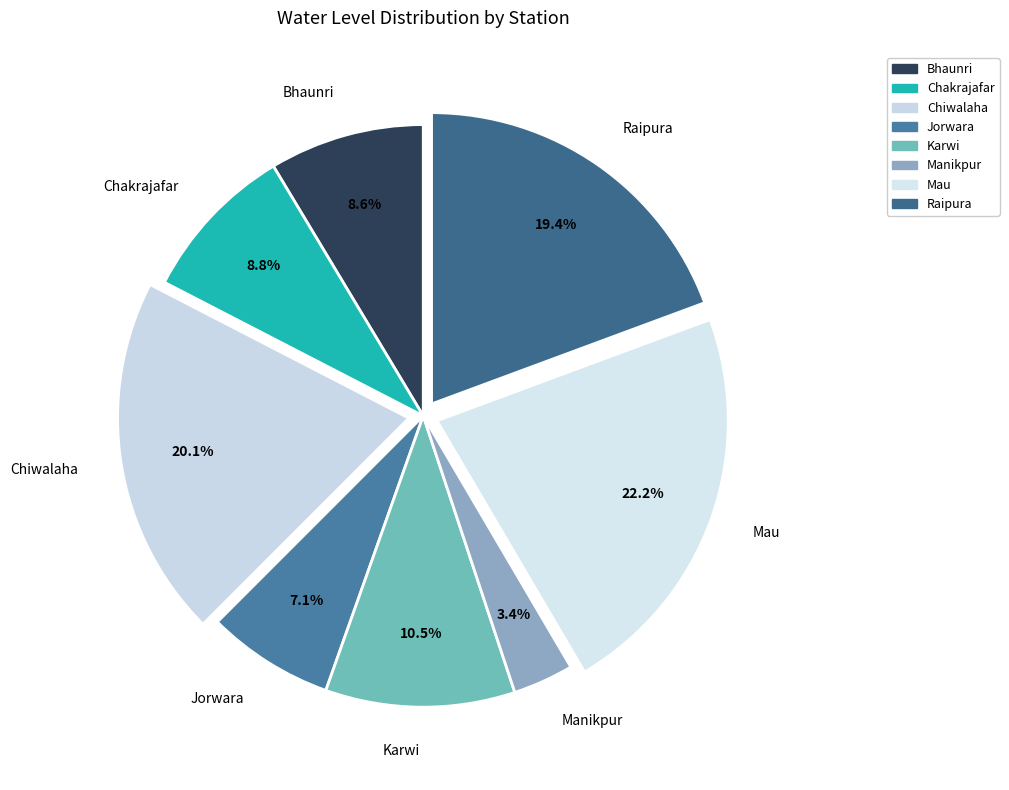

What percentage is NOT represented by Chakrajafar?

91.2%